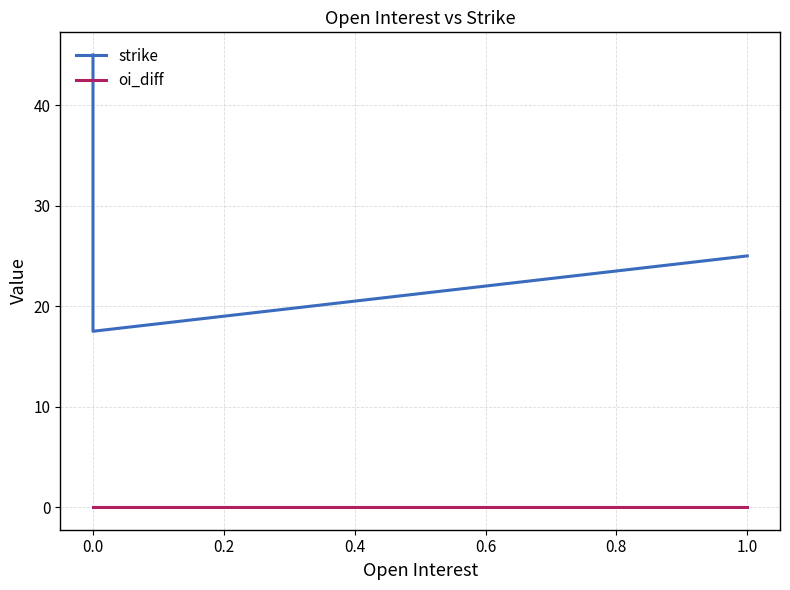

How many distinct data groups are displayed?

2